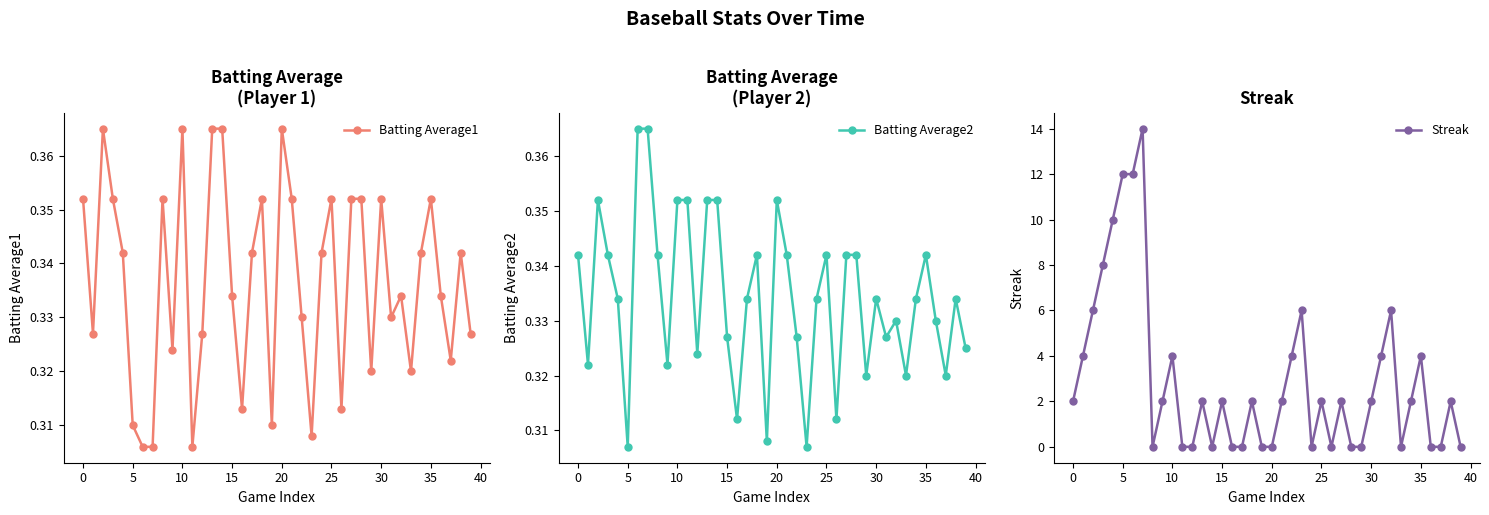

True or false: Streak has more than 0 points higher than both neighbors.

True